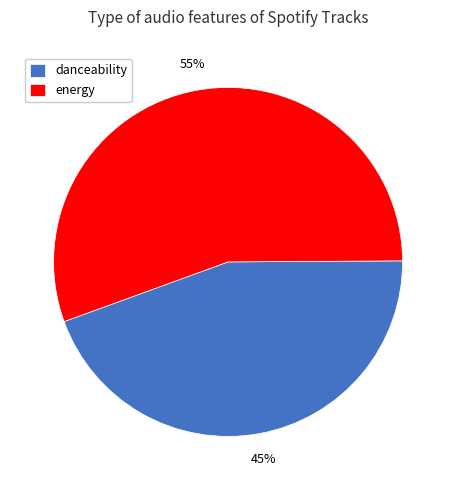

Which has a higher value, danceability or energy?

energy